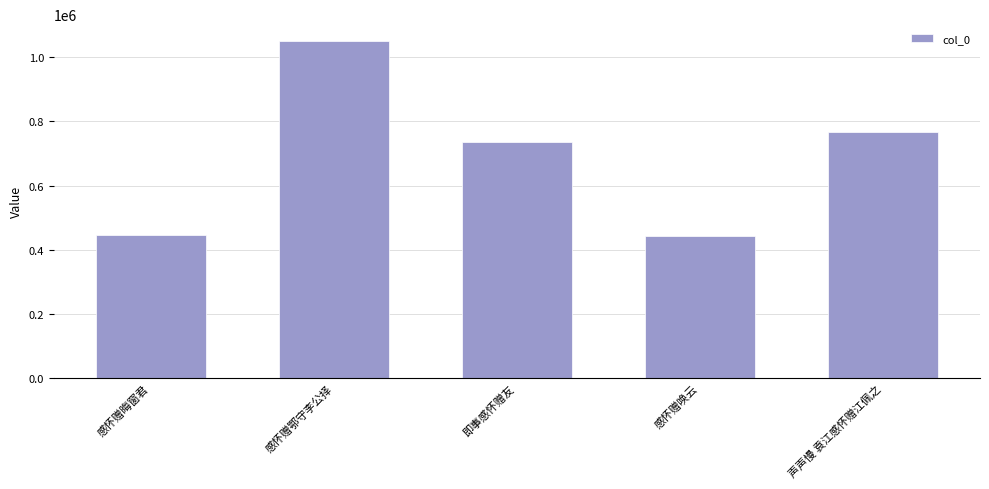

The value at 感怀赠唤云 is 287100. True or false?

False